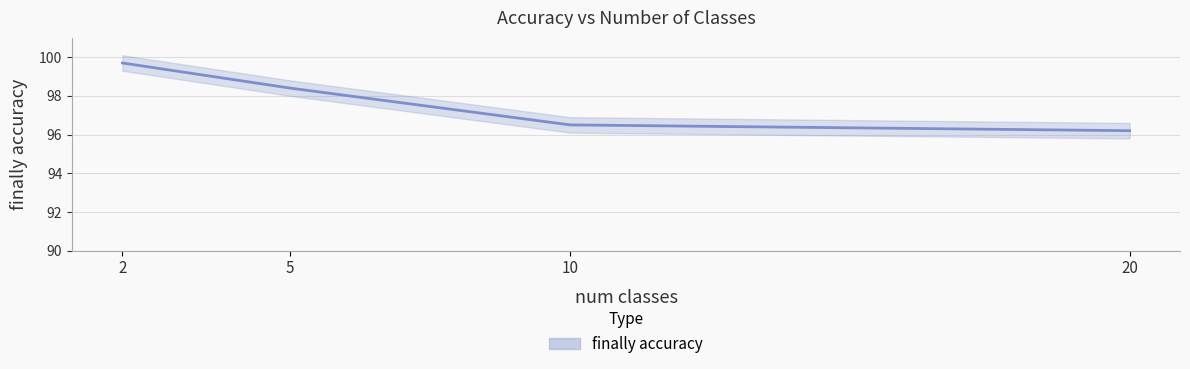

What is the value of the 2nd point from the left?

98.4